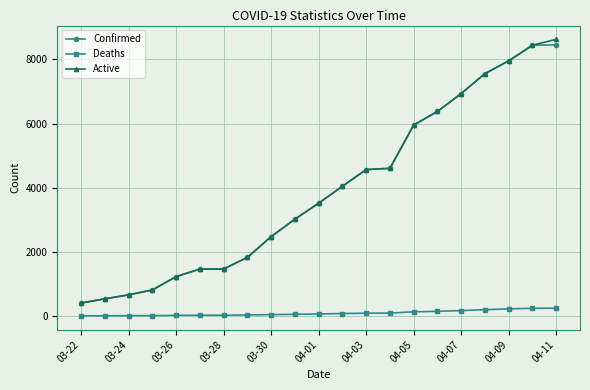

True or false: Active and Deaths cross at least once.

False